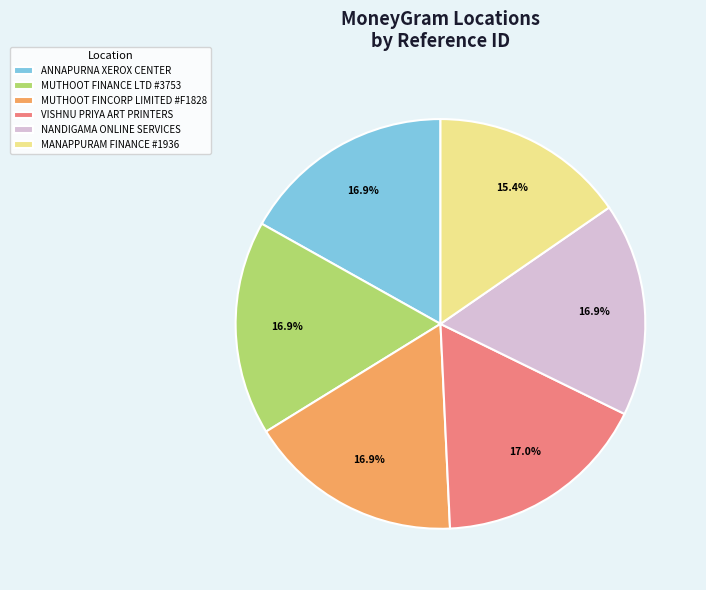

Does MANAPPURAM FINANCE #1936 represent more than half of the total?

No